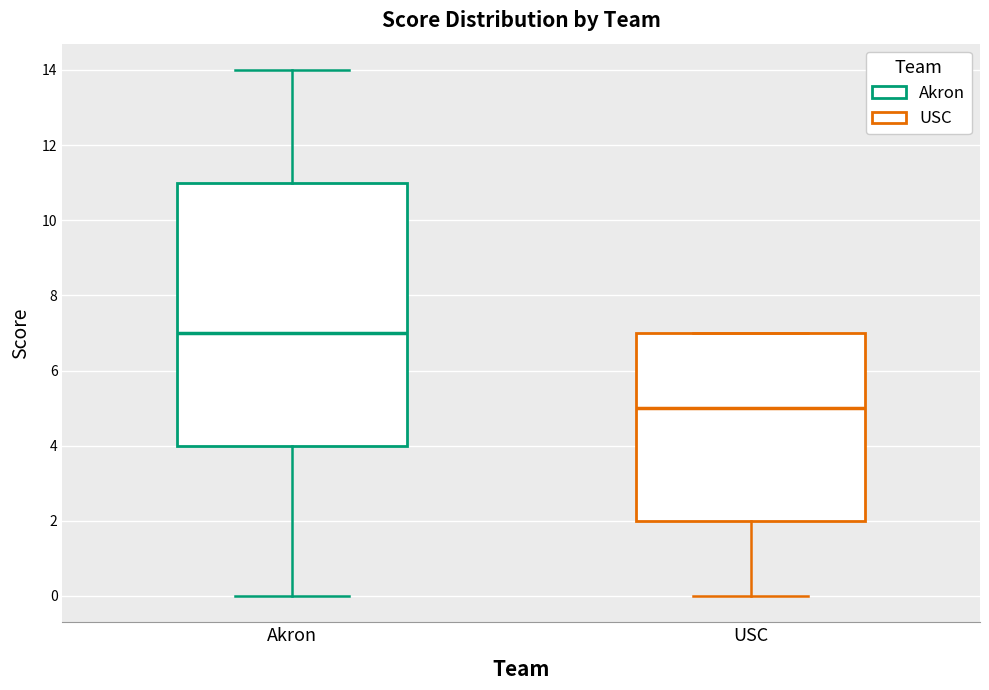

Reading left to right, read every box against the y-axis: the position of its median line, the range the box covers, and the ends of its whiskers. The values are not printed on the chart, so give them approximately, as read against the axis.

Akron: median 7, box 4 to 11, whiskers 0 to 14
USC: median 5, box 2 to 7, whiskers 0 to 7